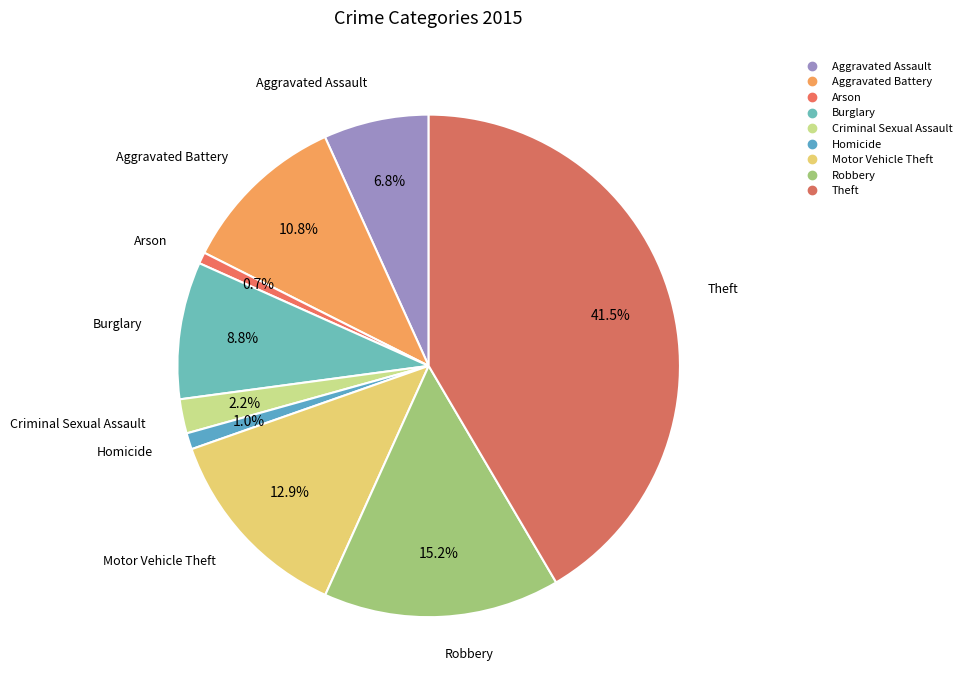

What is the largest slice in the pie chart?

Theft